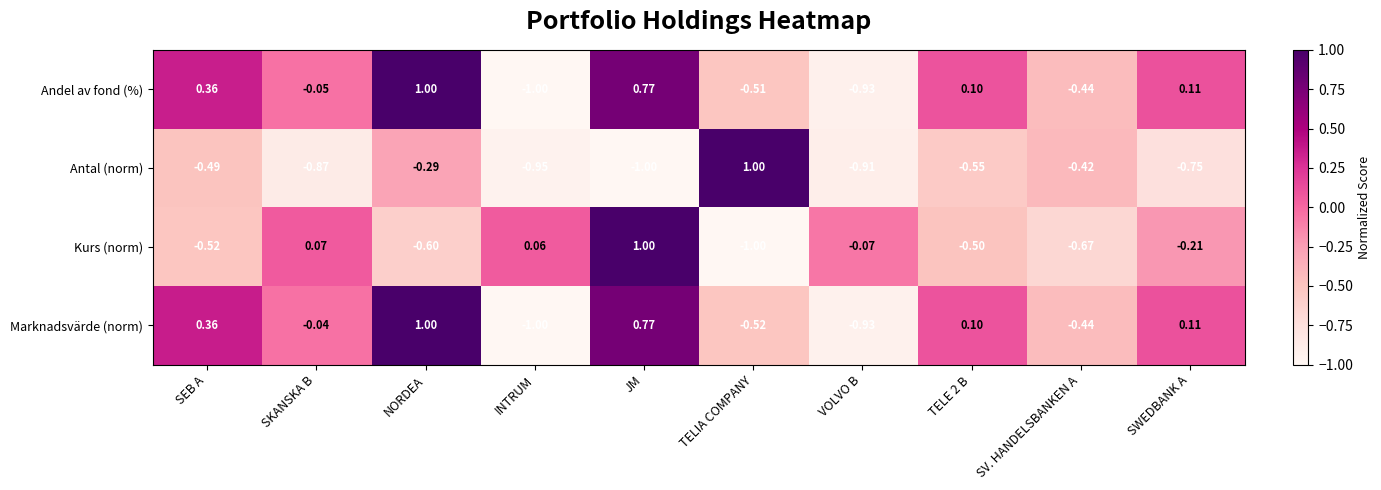

How many data points in Marknadsvärde (norm) are less than 0?

5